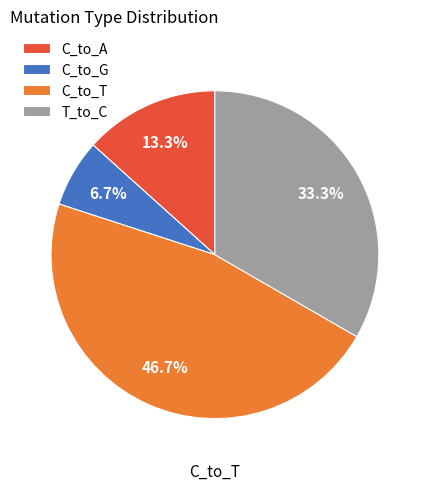

To the nearest percent, what percentage of the pie is C_to_A?

13%